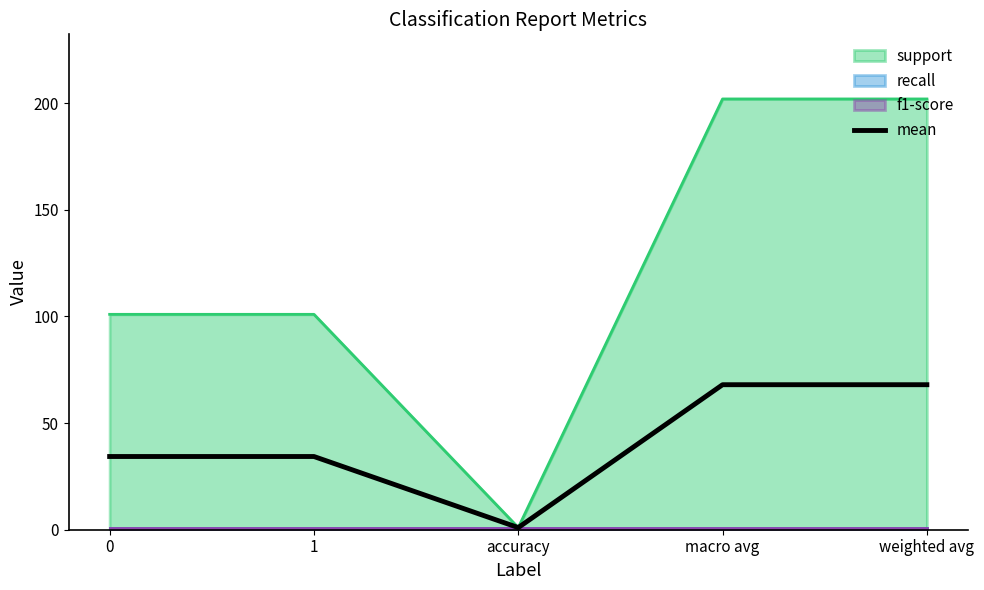

True or false: the data shows 1.7 at accuracy.

False